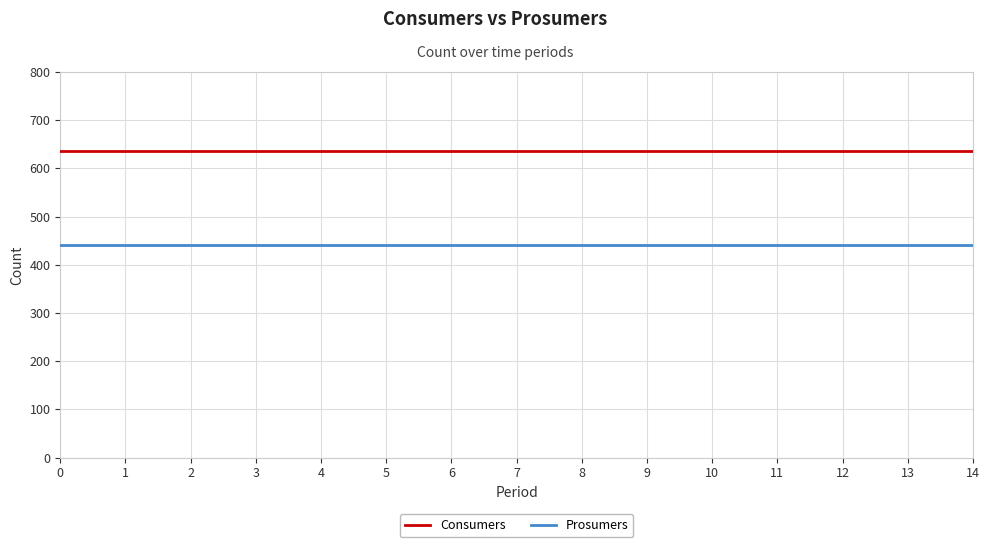

The value of Consumers at 4 is 241. True or false?

False